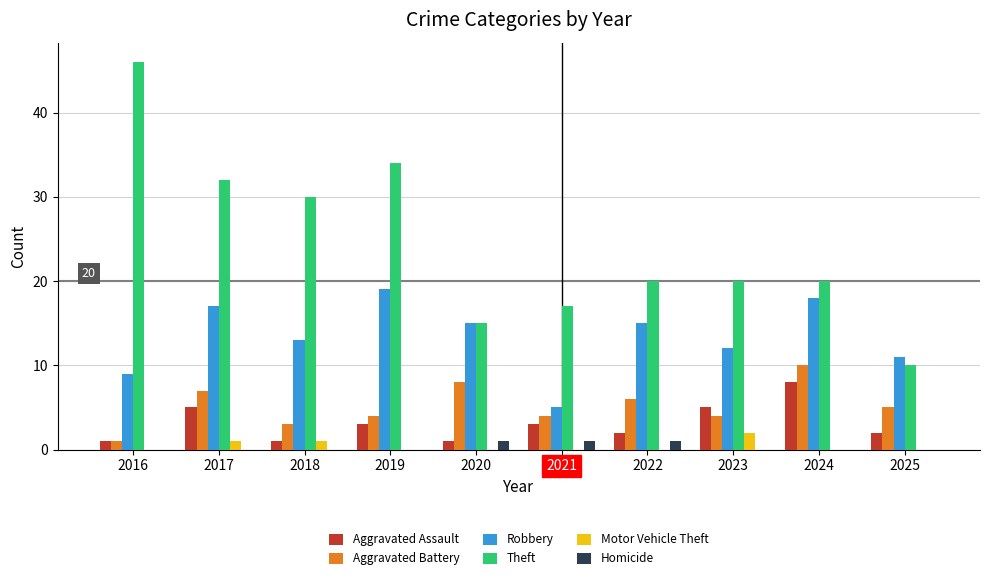

What is the greatest value displayed?

46